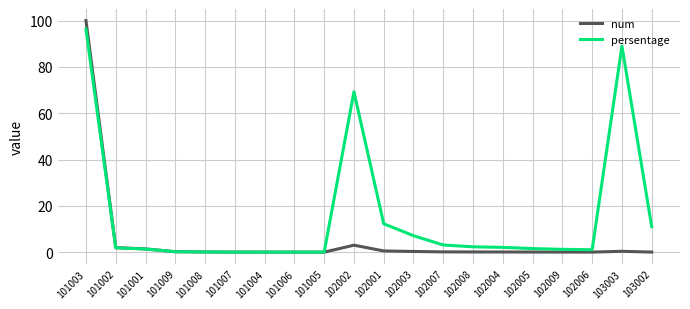

At how many categories does at least one series exceed 71?

2